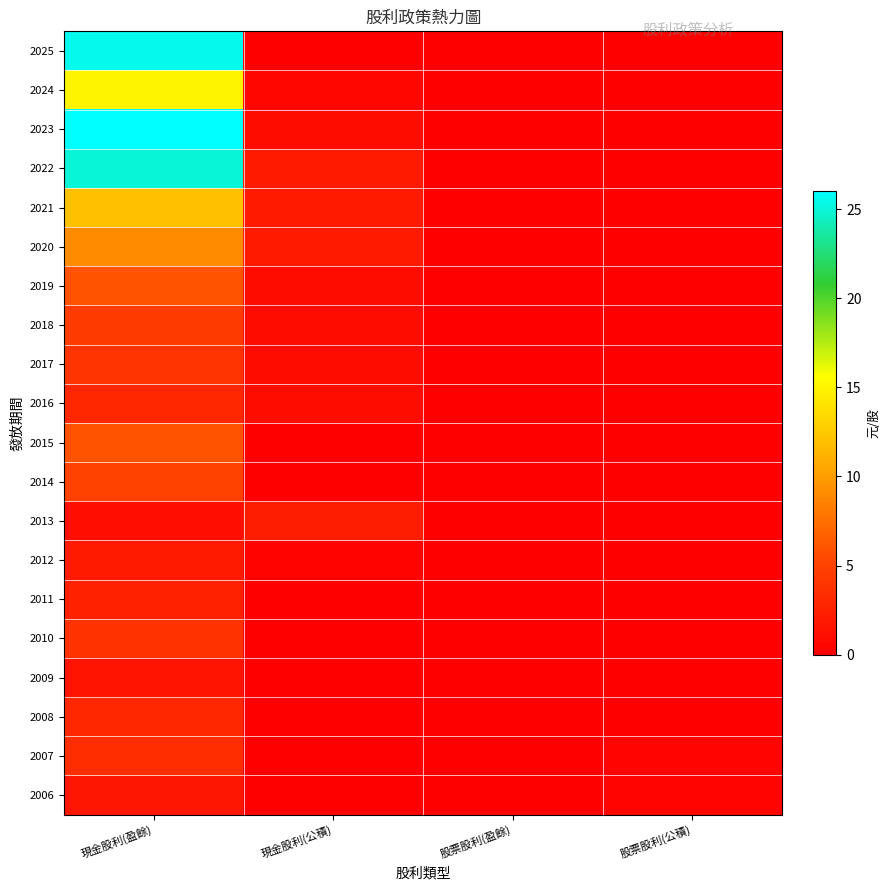

At which category is the sum across all series the highest?

現金股利(盈餘)